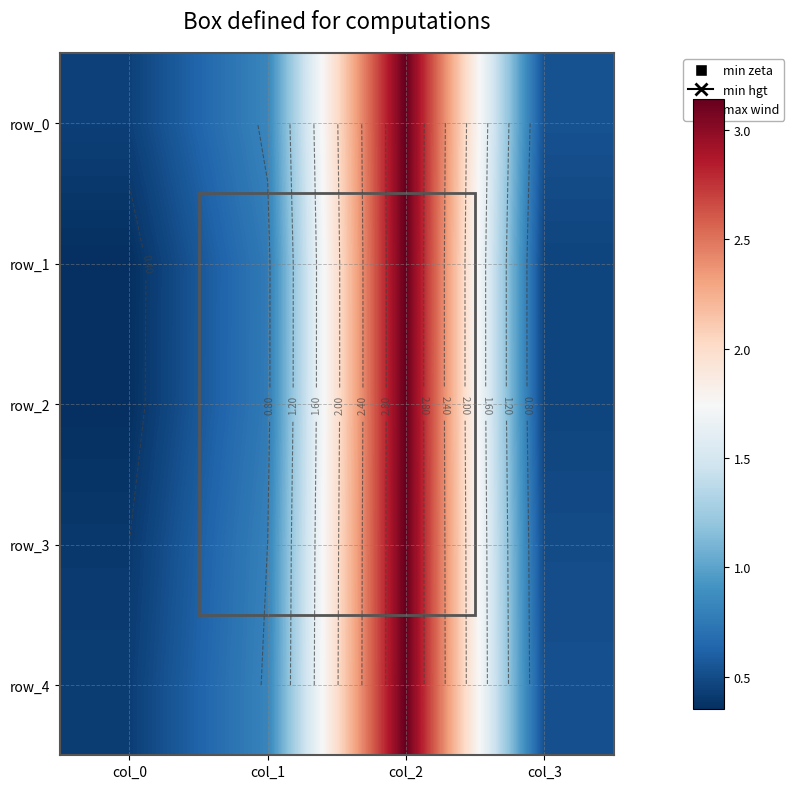

Between col_0 and col_2, which series saw the biggest shift?

row_1